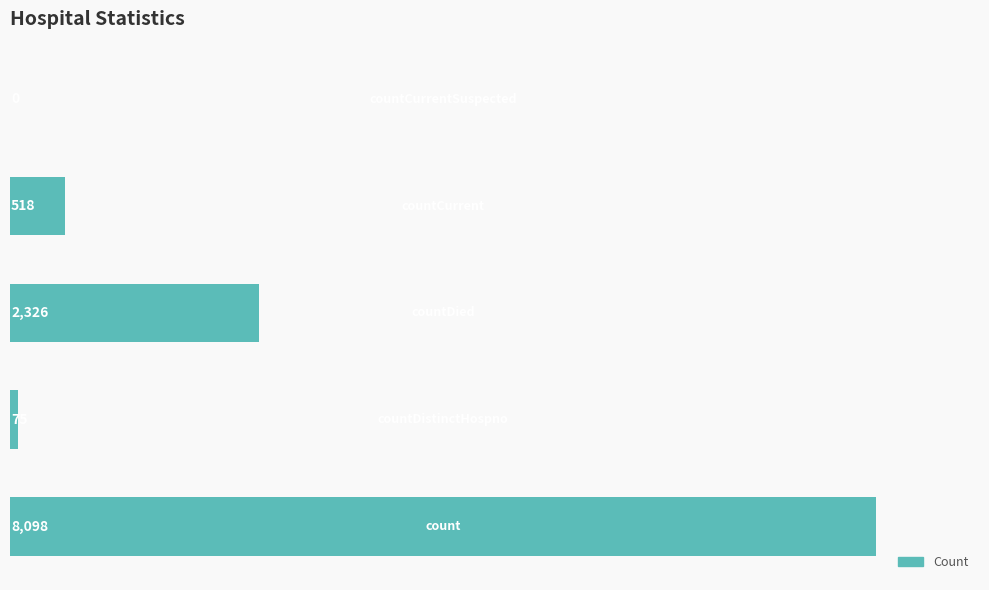

How many values are above zero?

4